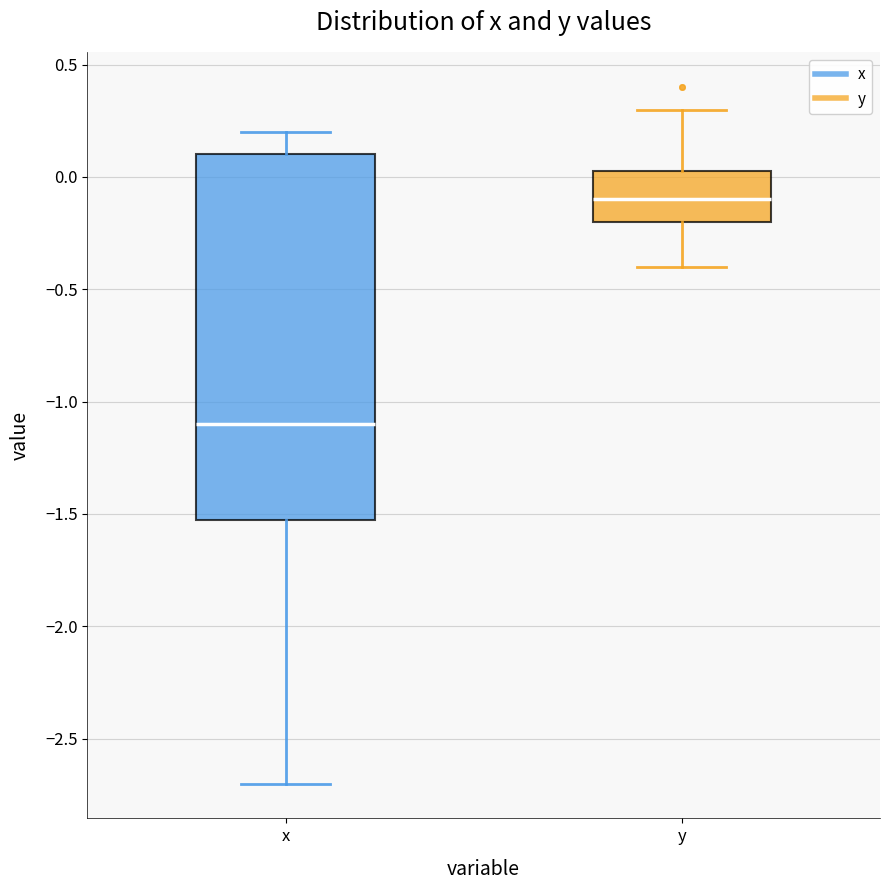

Which box's median line is the highest?

y